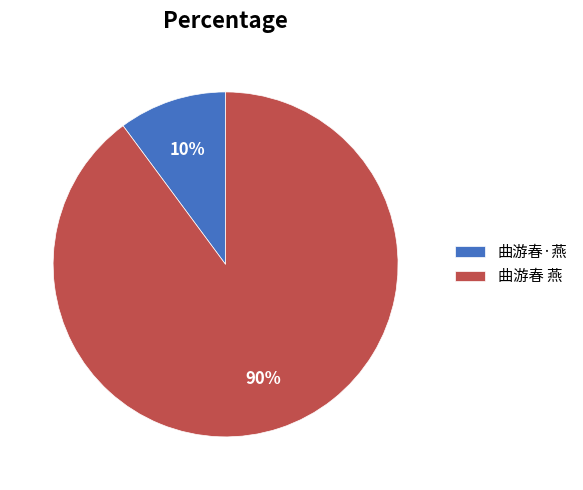

Which has a higher value, 曲游春 燕 or 曲游春·燕?

曲游春 燕